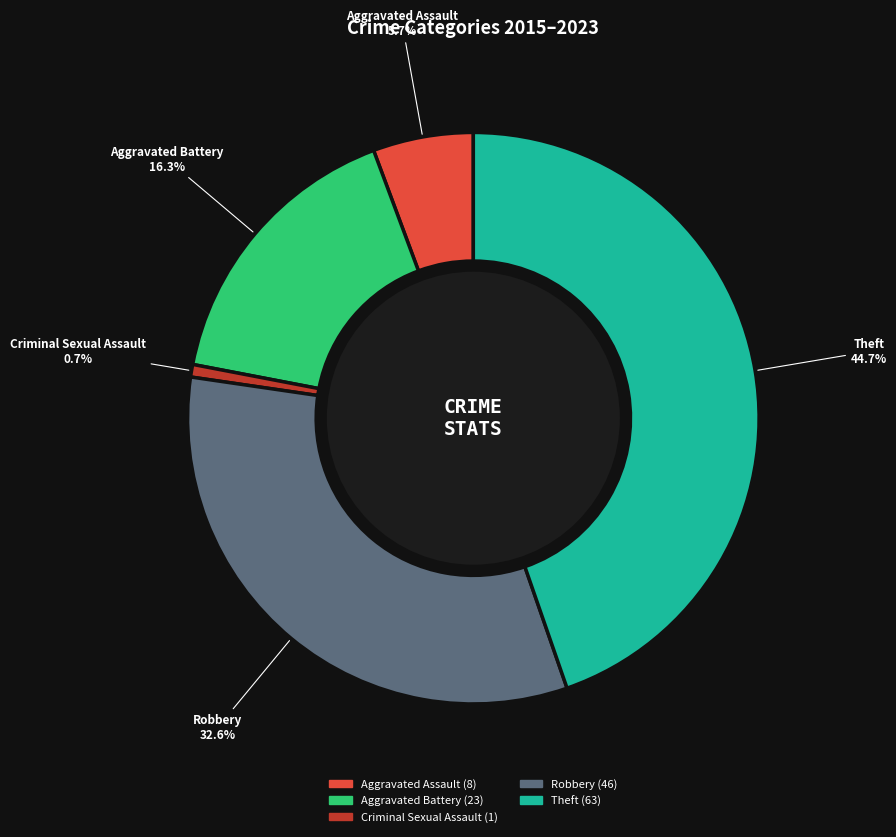

Is the sum of Criminal Sexual Assault and Aggravated Battery greater than half?

No